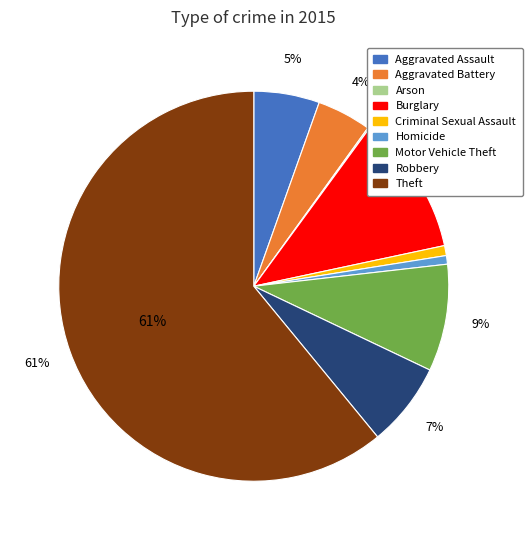

Which has a higher value, Aggravated Battery or Burglary?

Burglary